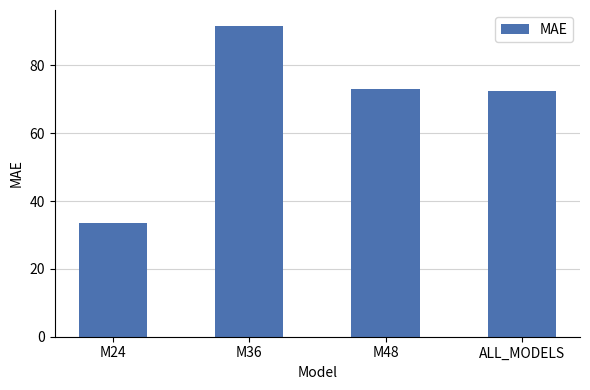

What is the label of the 2nd bar from the right?

M48